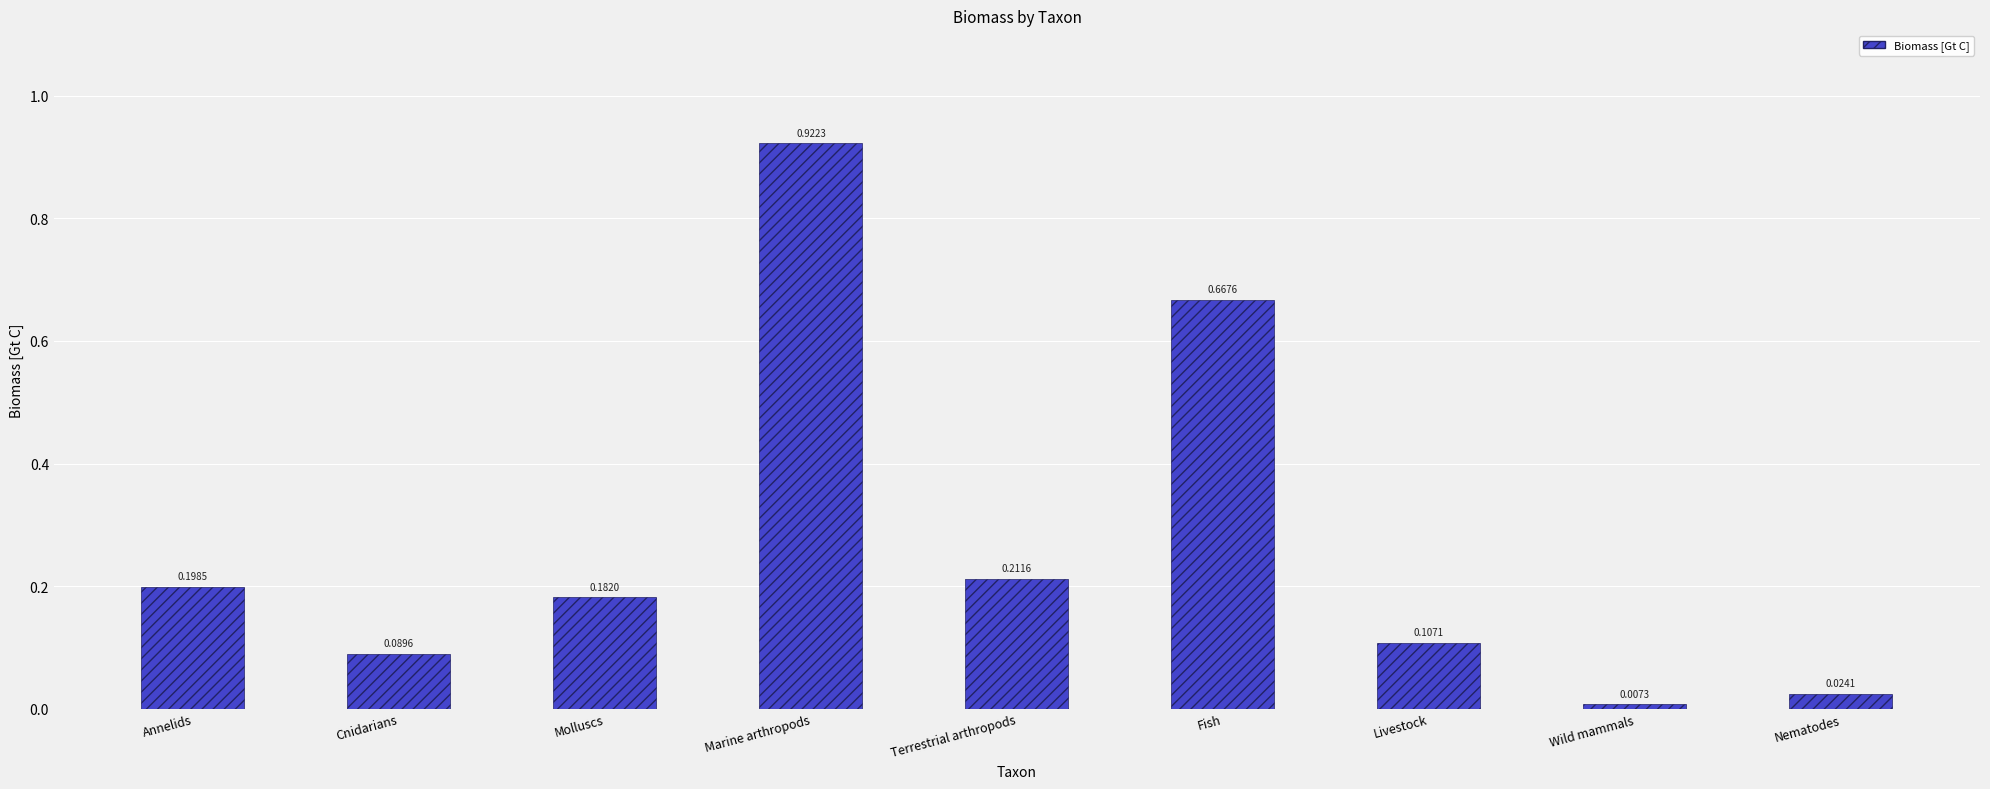

Rank the categories by value from highest to lowest.

Marine arthropods, Fish, Terrestrial arthropods, Annelids, Molluscs, Livestock, Cnidarians, Nematodes, Wild mammals